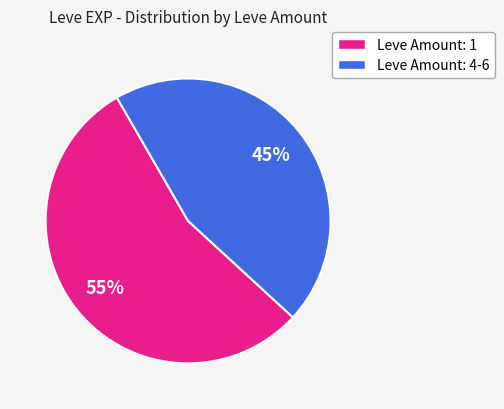

Is there a majority slice in this chart?

Yes